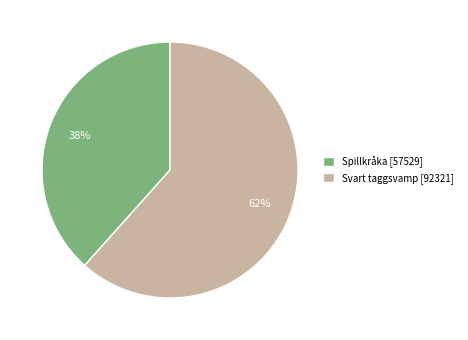

Rank the categories by value from highest to lowest.

Svart taggsvamp, Spillkråka